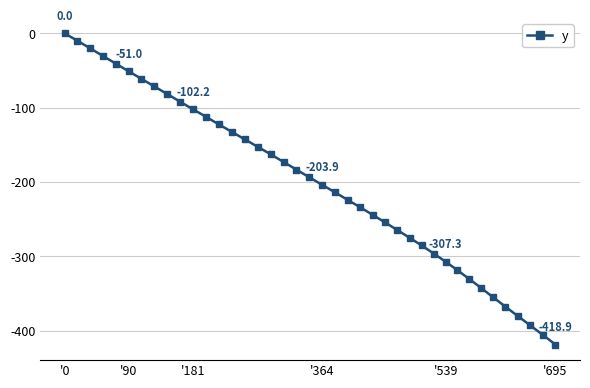

What is the average value?

-201.3